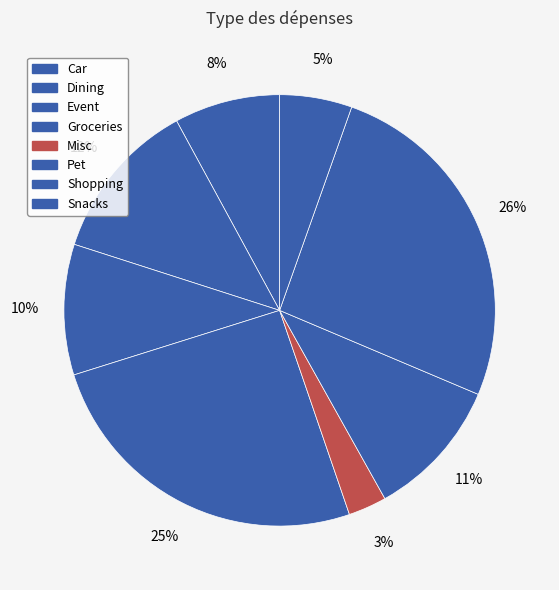

How many slices are in this pie chart?

8